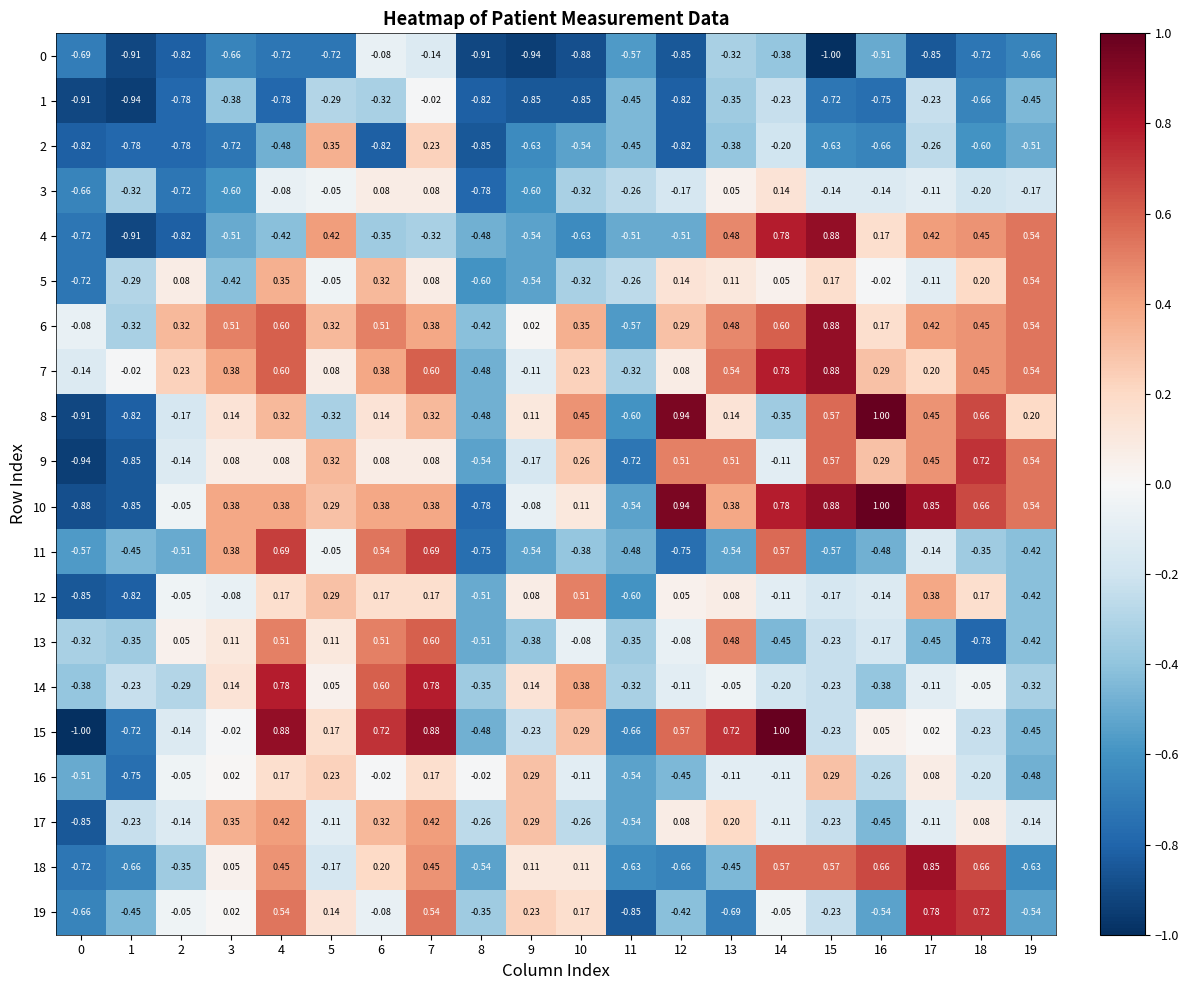

What is the spread (max minus min) of values at 6?

1.5